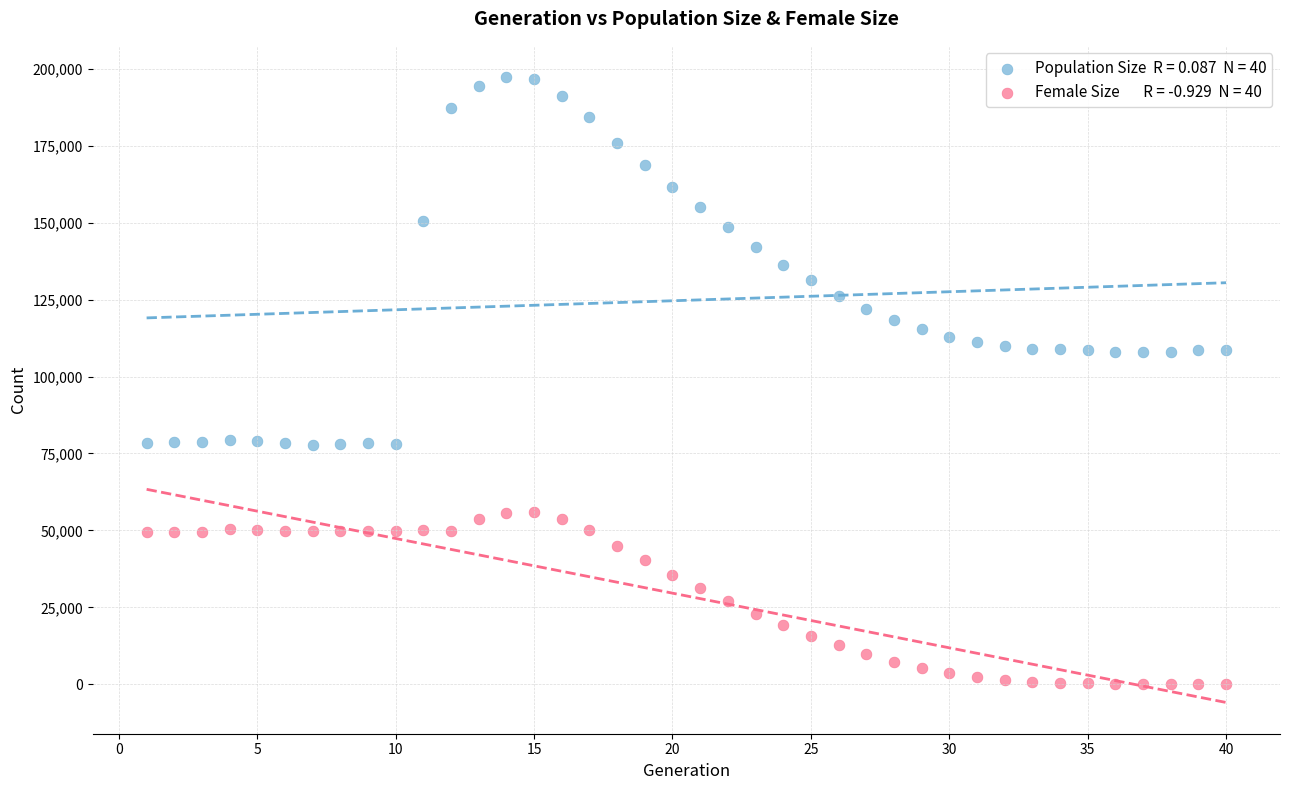

Across all data points, what is the range of Y values (max minus min)?

197304